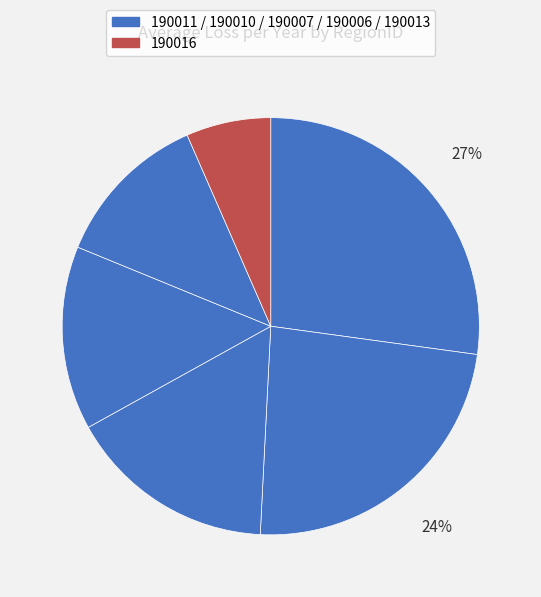

How many slices are in this pie chart?

6